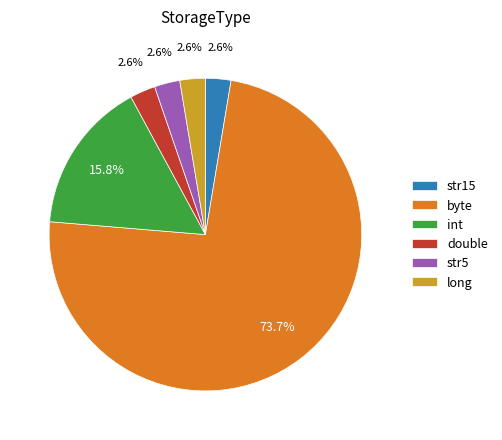

What is the largest slice in the pie chart?

byte